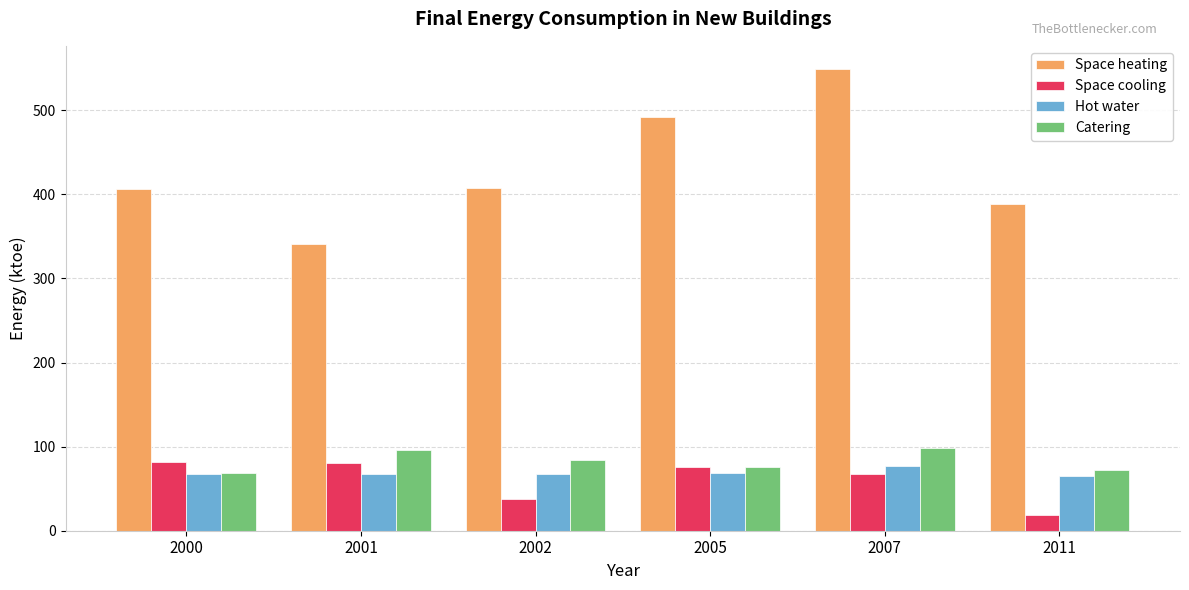

How many groups of bars are there?

6